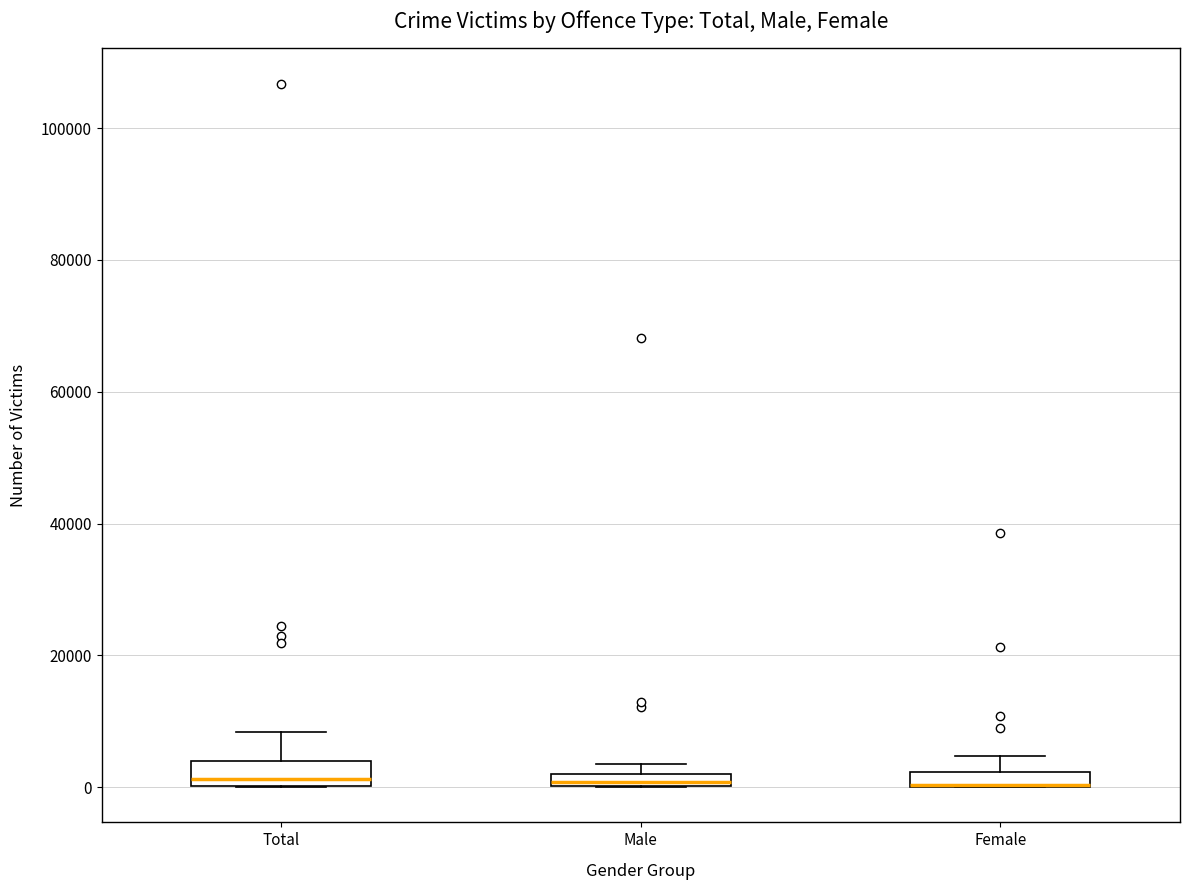

Where is the upper edge of the box for Female on the y-axis? The values are not printed on the chart, so give them approximately, as read against the axis.

2000